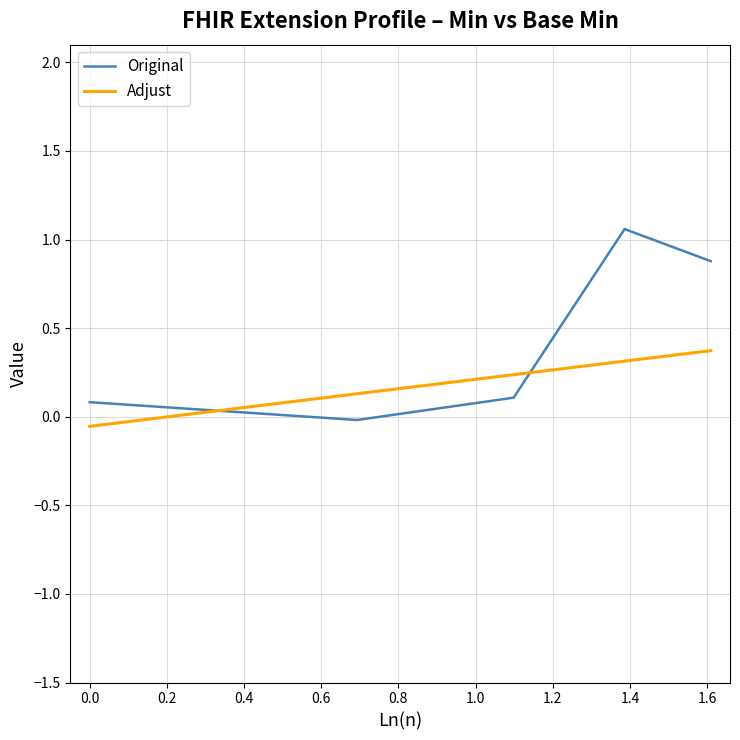

True or false: Adjust has more than 1 points higher than both neighbors.

False